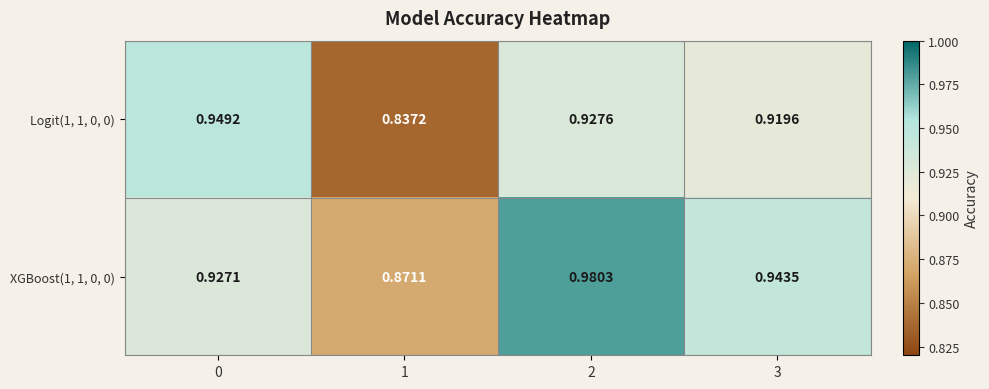

Is the value of Logit(1, 1, 0, 0) at 1 greater than the value of XGBoost(1, 1, 0, 0) at 2?

No